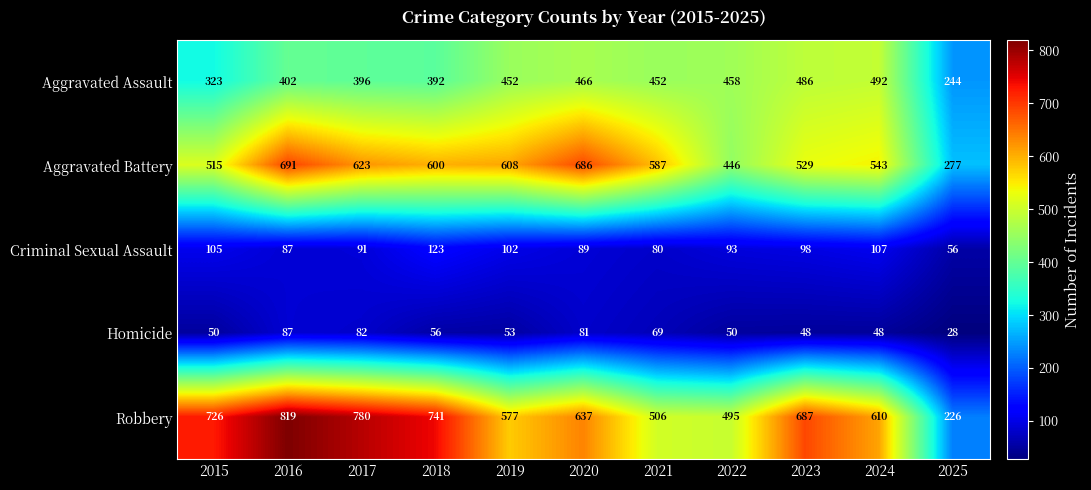

At 2022, list the series in order from smallest to largest.

Homicide, Criminal Sexual Assault, Aggravated Battery, Aggravated Assault, Robbery